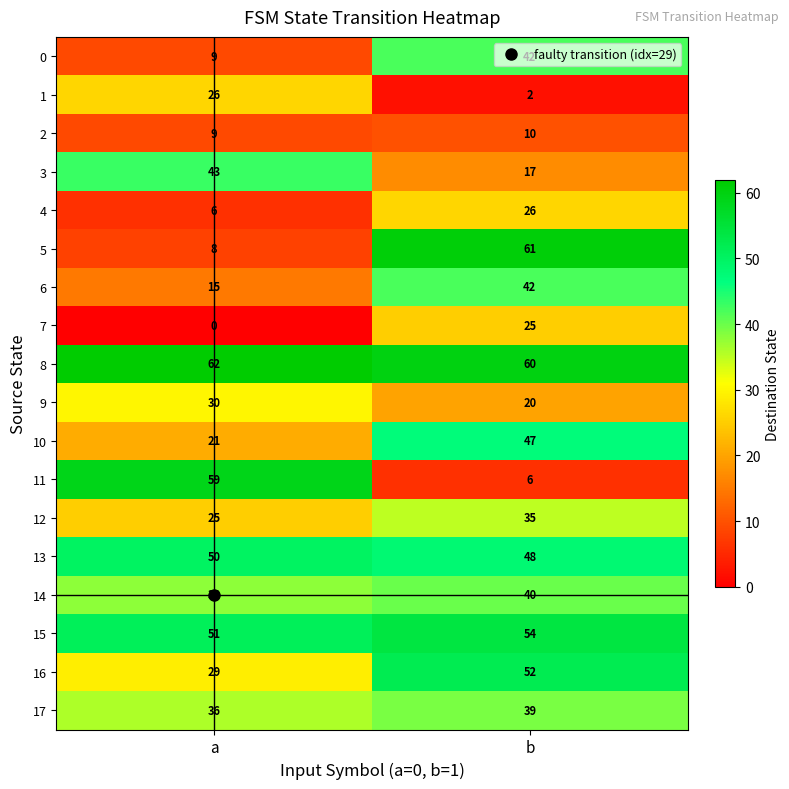

Is it true that 12 equals 55 at b?

False